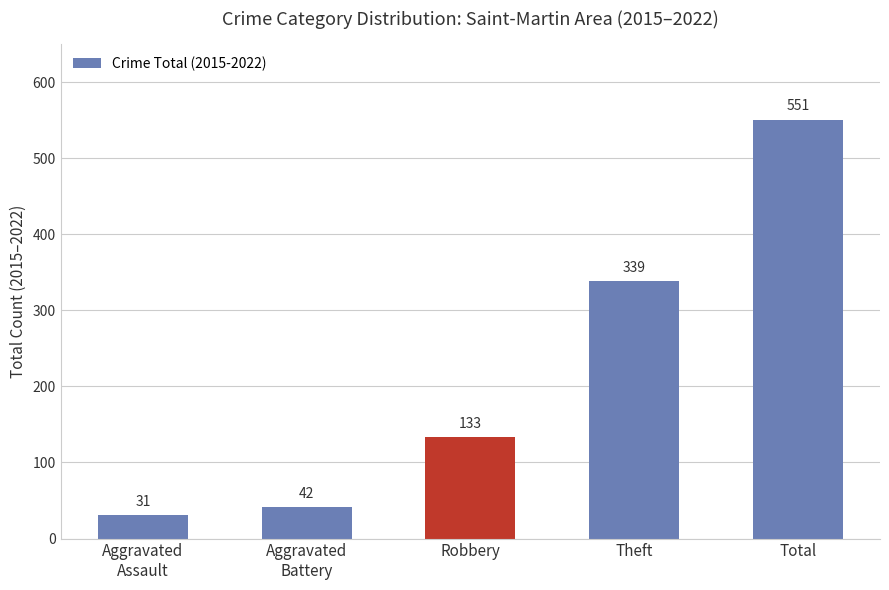

What is the ratio of the value at Robbery to the value at Aggravated
Assault?

4.3